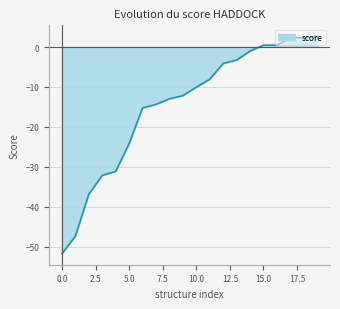

Which category has the highest value across all series?

19